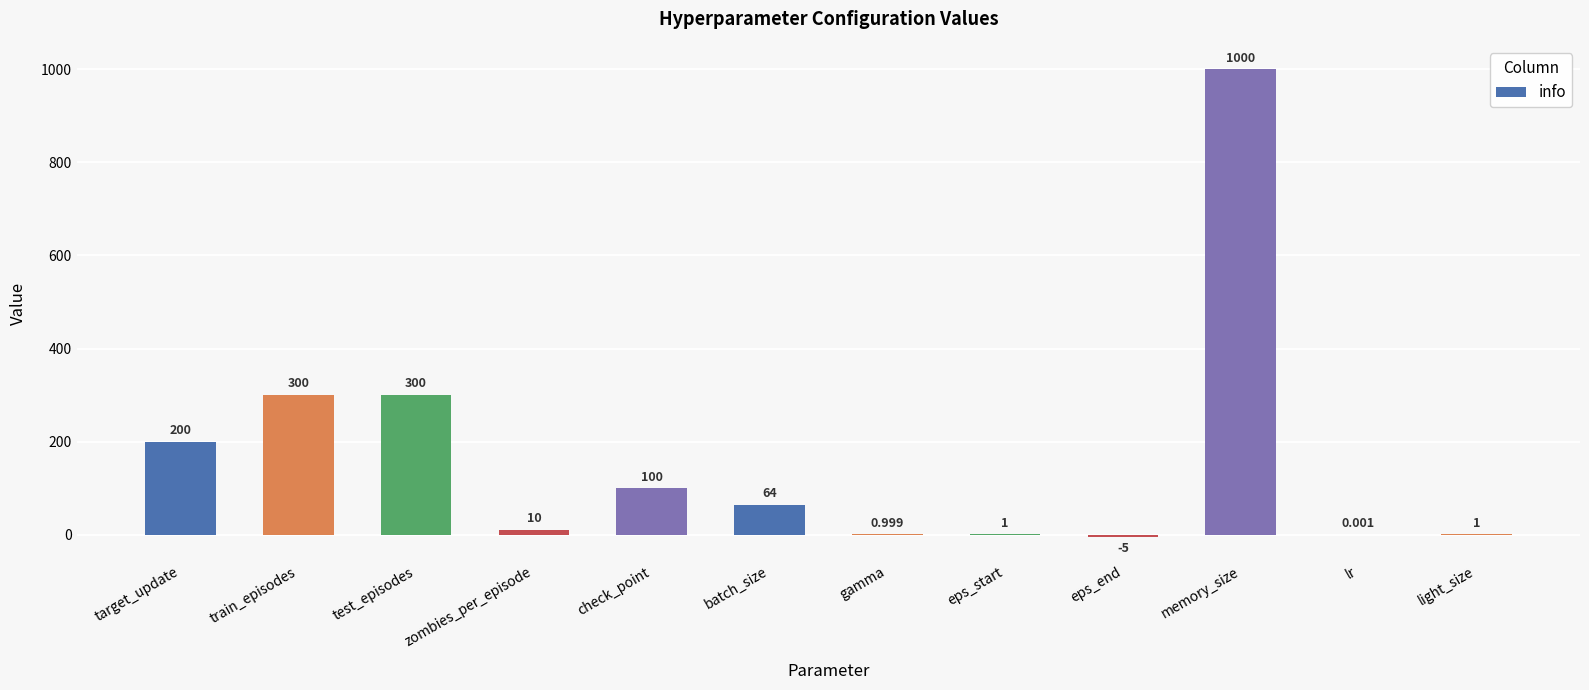

The chart shows a value of 300.0 at train_episodes. True or false?

True